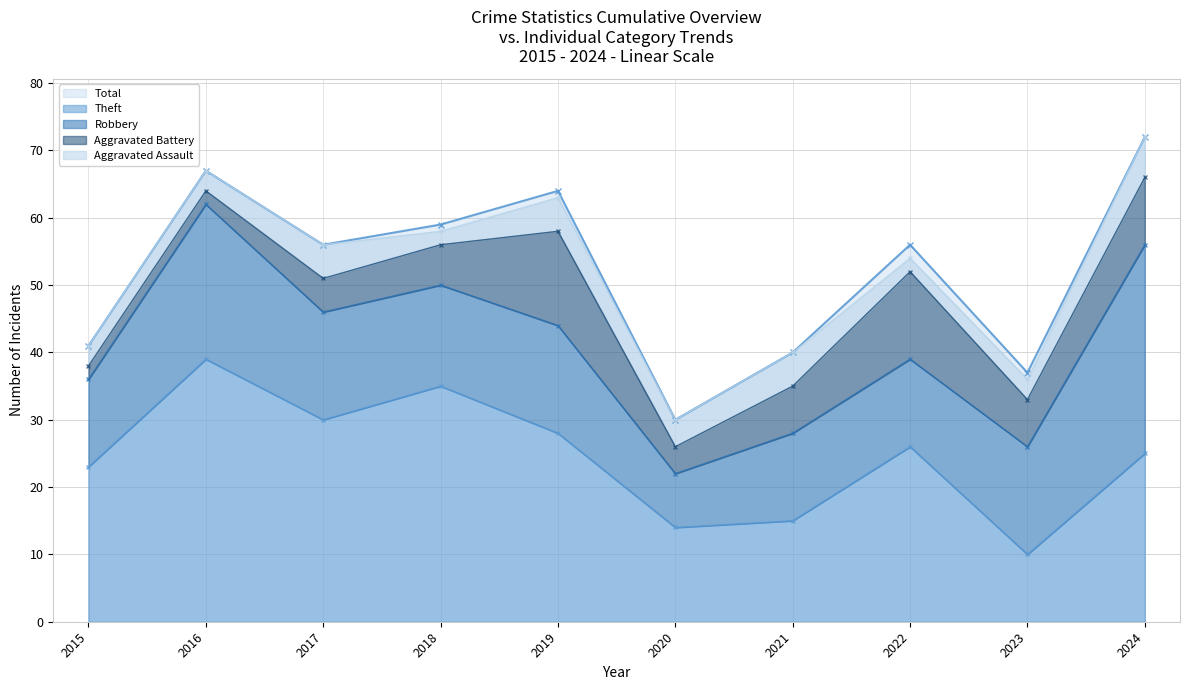

True or false: Robbery has a value of 5 at 2017.

False